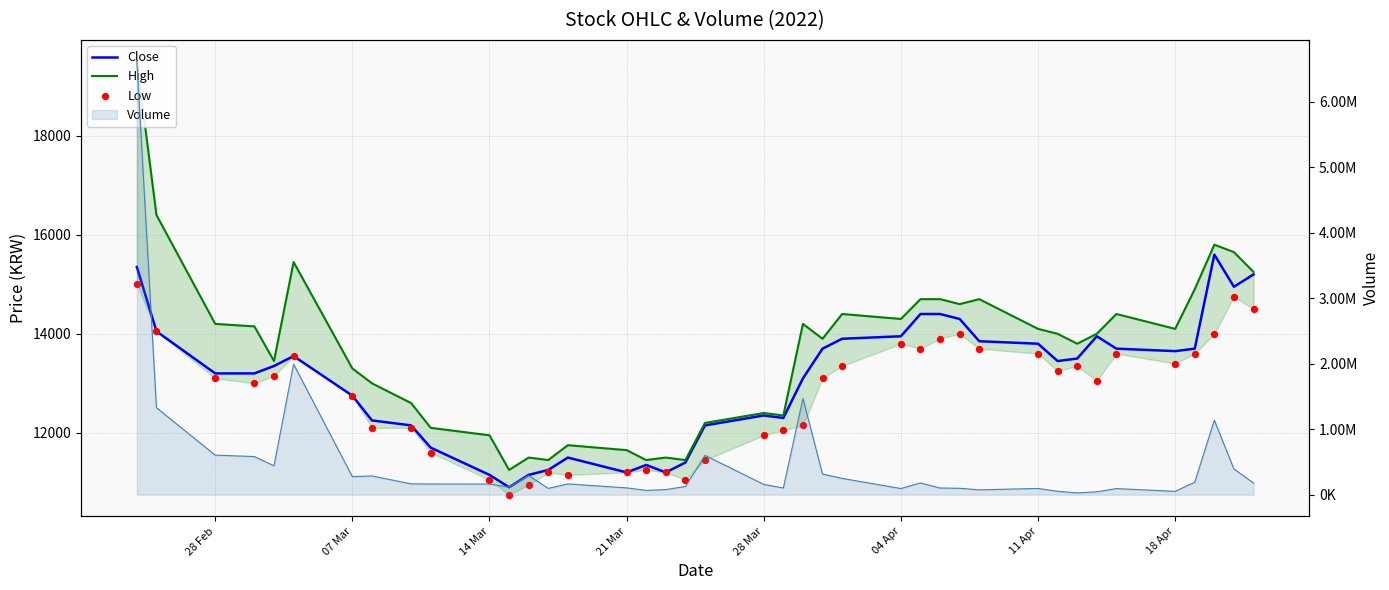

At how many categories does at least one series exceed 167245?

18